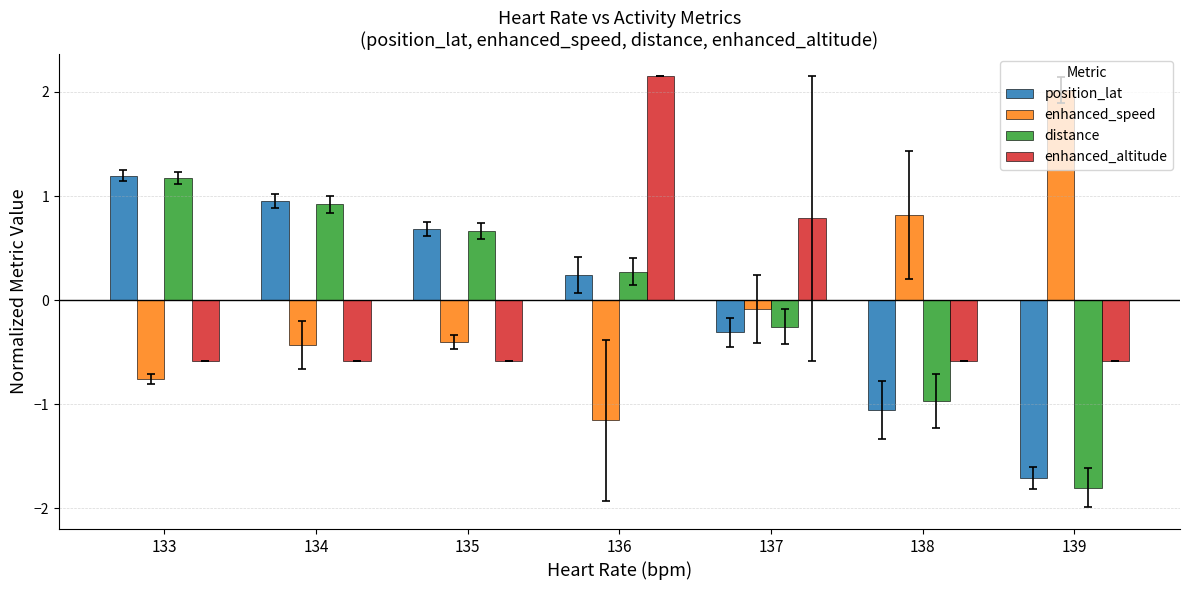

Which category has the highest value in the position_lat series?

133